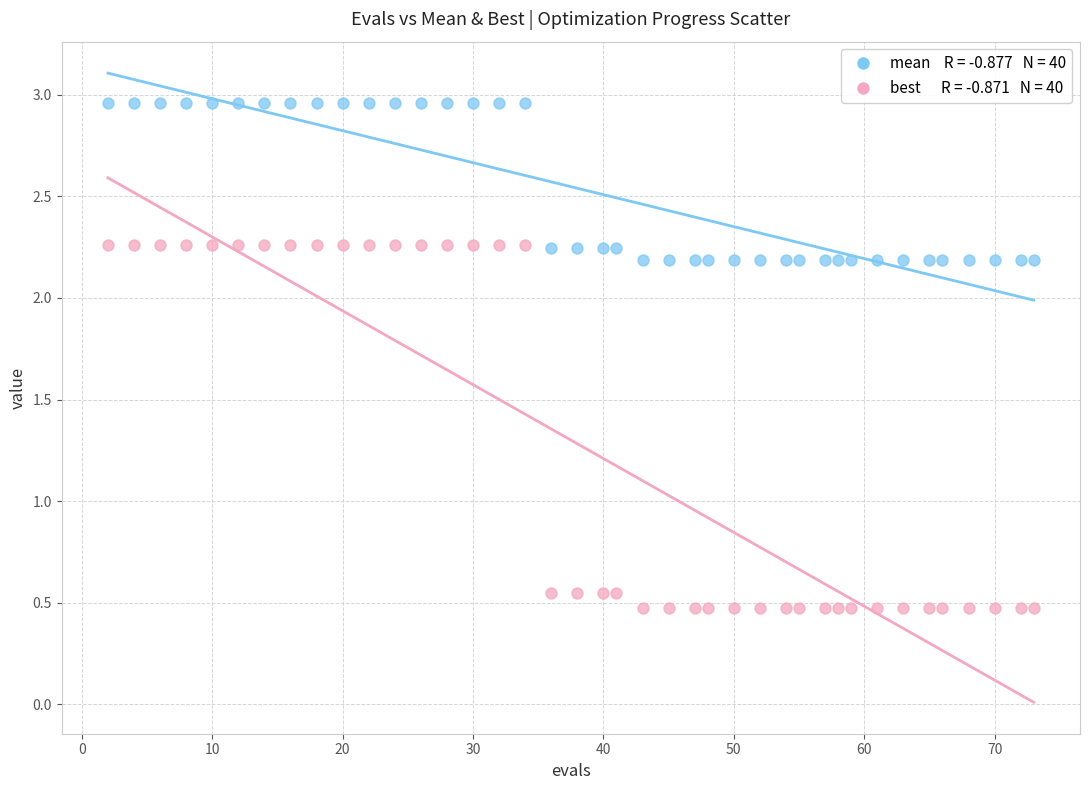

Across all data points, what is the range of X values (max minus min)?

71.0